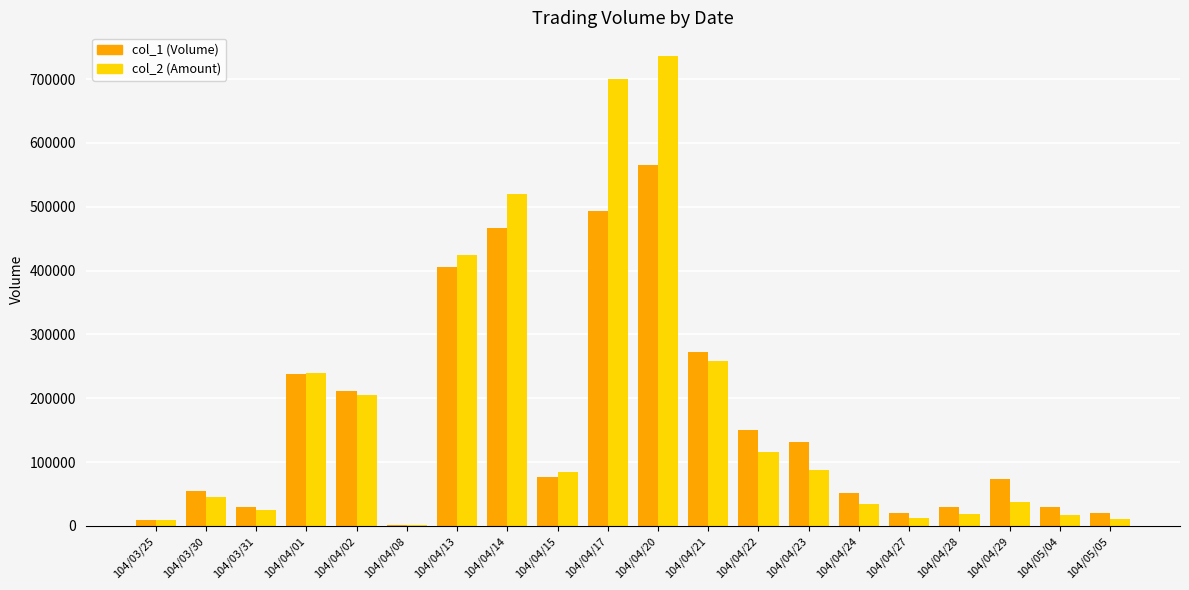

Which category has the highest value across all series?

104/04/20